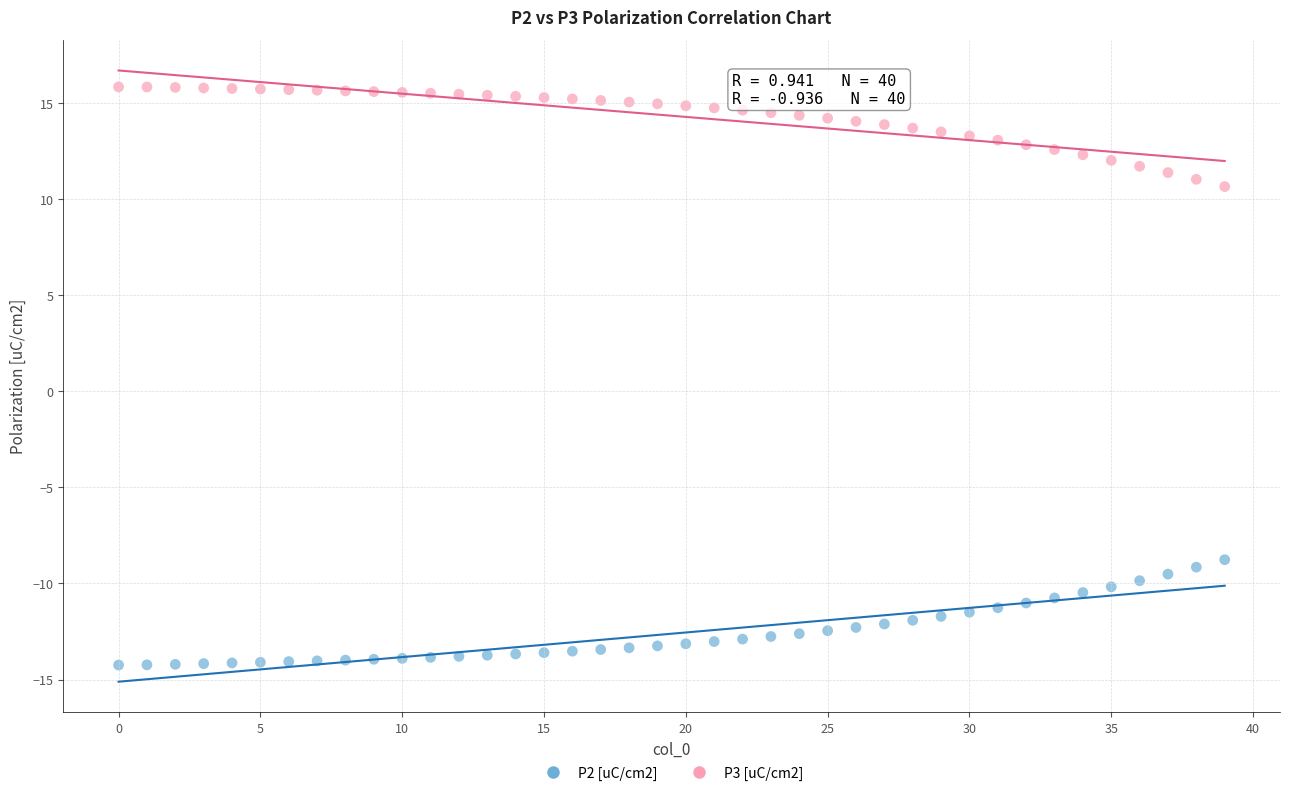

Across all data points, what is the range of Y values (max minus min)?

30.1